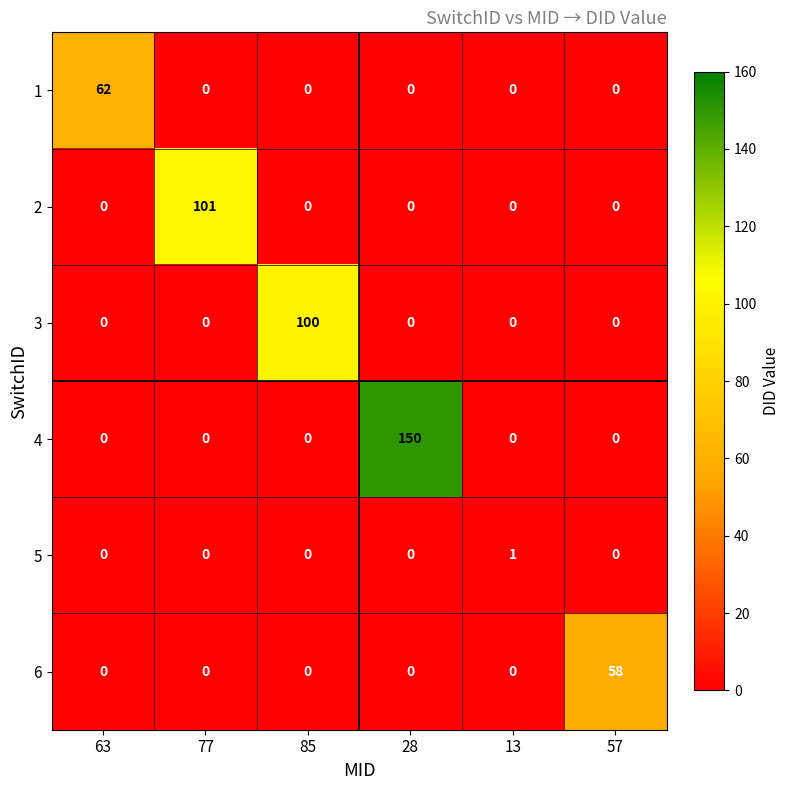

Is it true that 3 equals -34 at 63?

False